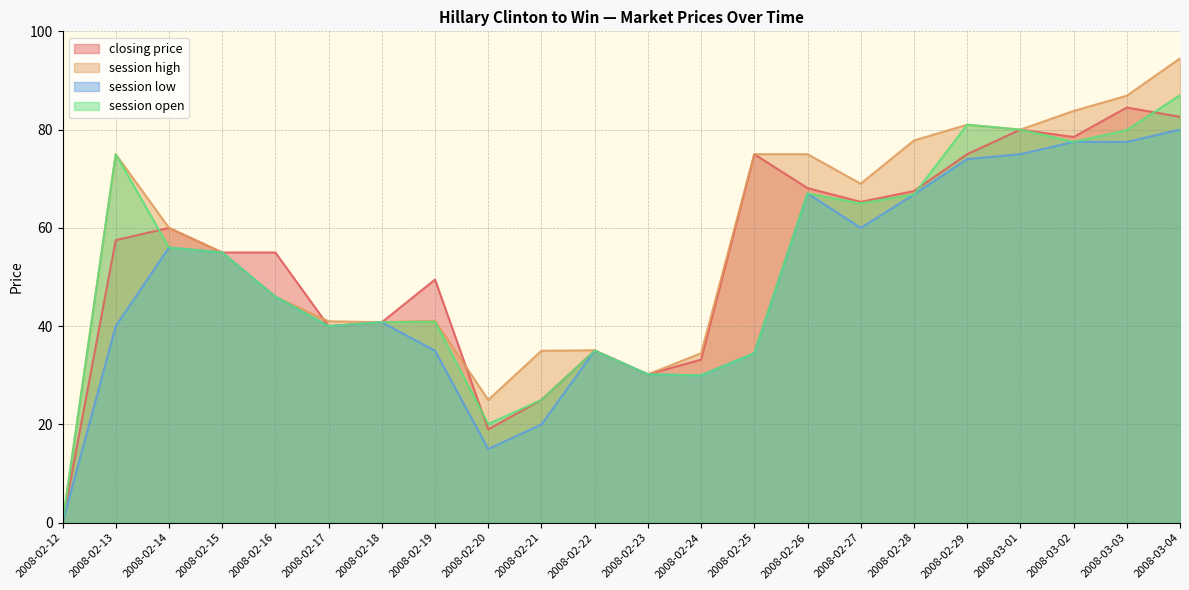

How many interior local valleys does the session open series have?

5